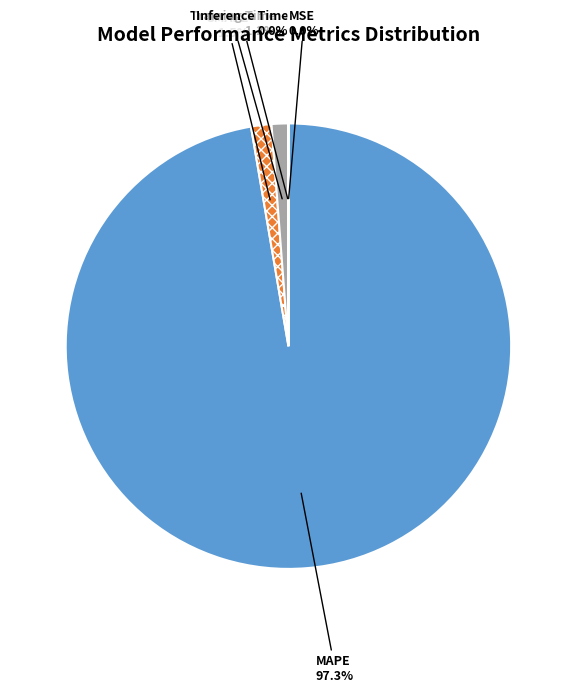

True or false: MSE accounts for 0% of the total.

True